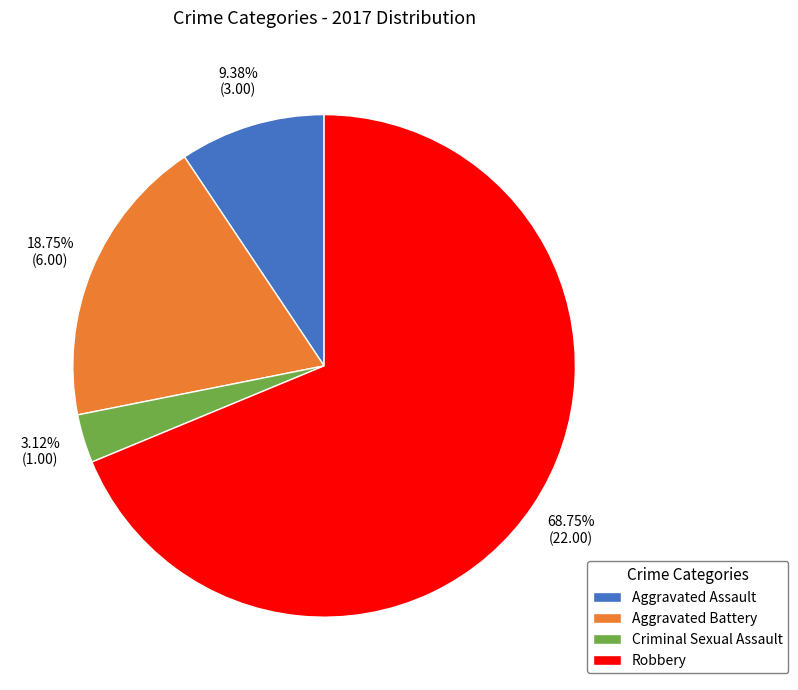

To the nearest percent, what is the average slice percentage?

25%